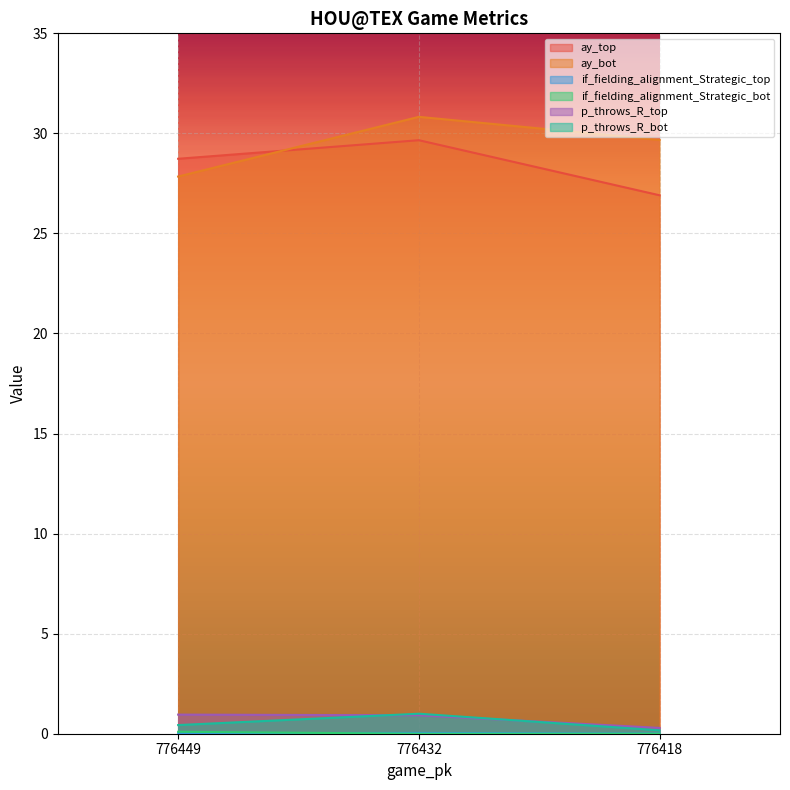

True or false: p_throws_R_bot has a value of 0.6 at 776432.

False